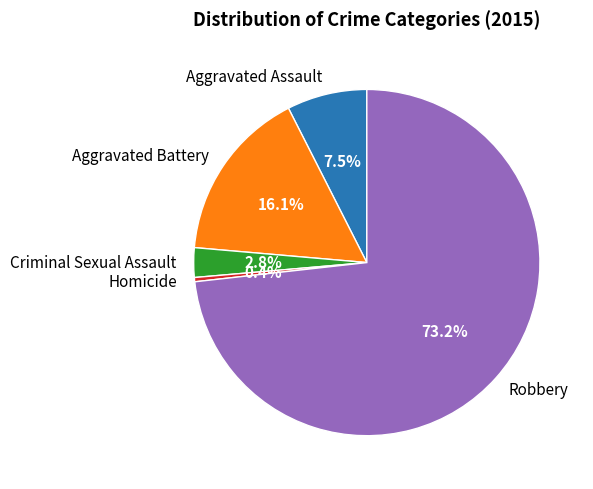

Does Aggravated Assault represent more than half of the total?

No